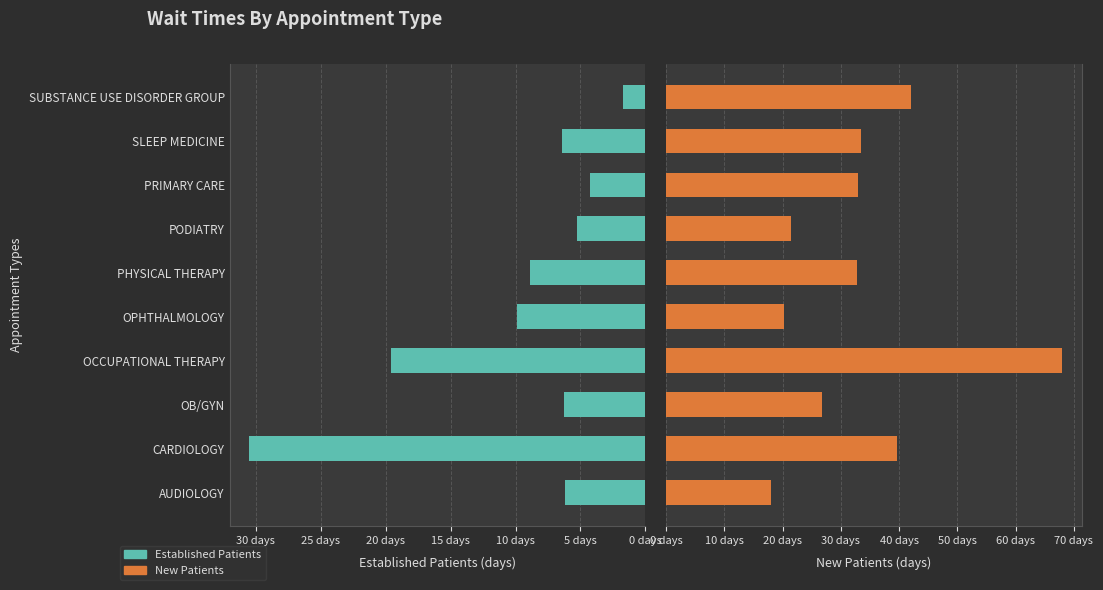

Which has a higher value, CARDIOLOGY or PHYSICAL THERAPY?

CARDIOLOGY